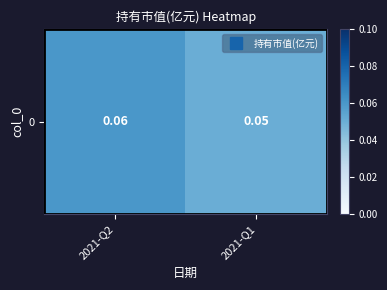

Rank the categories by value from lowest to highest.

2021-Q1, 2021-Q2